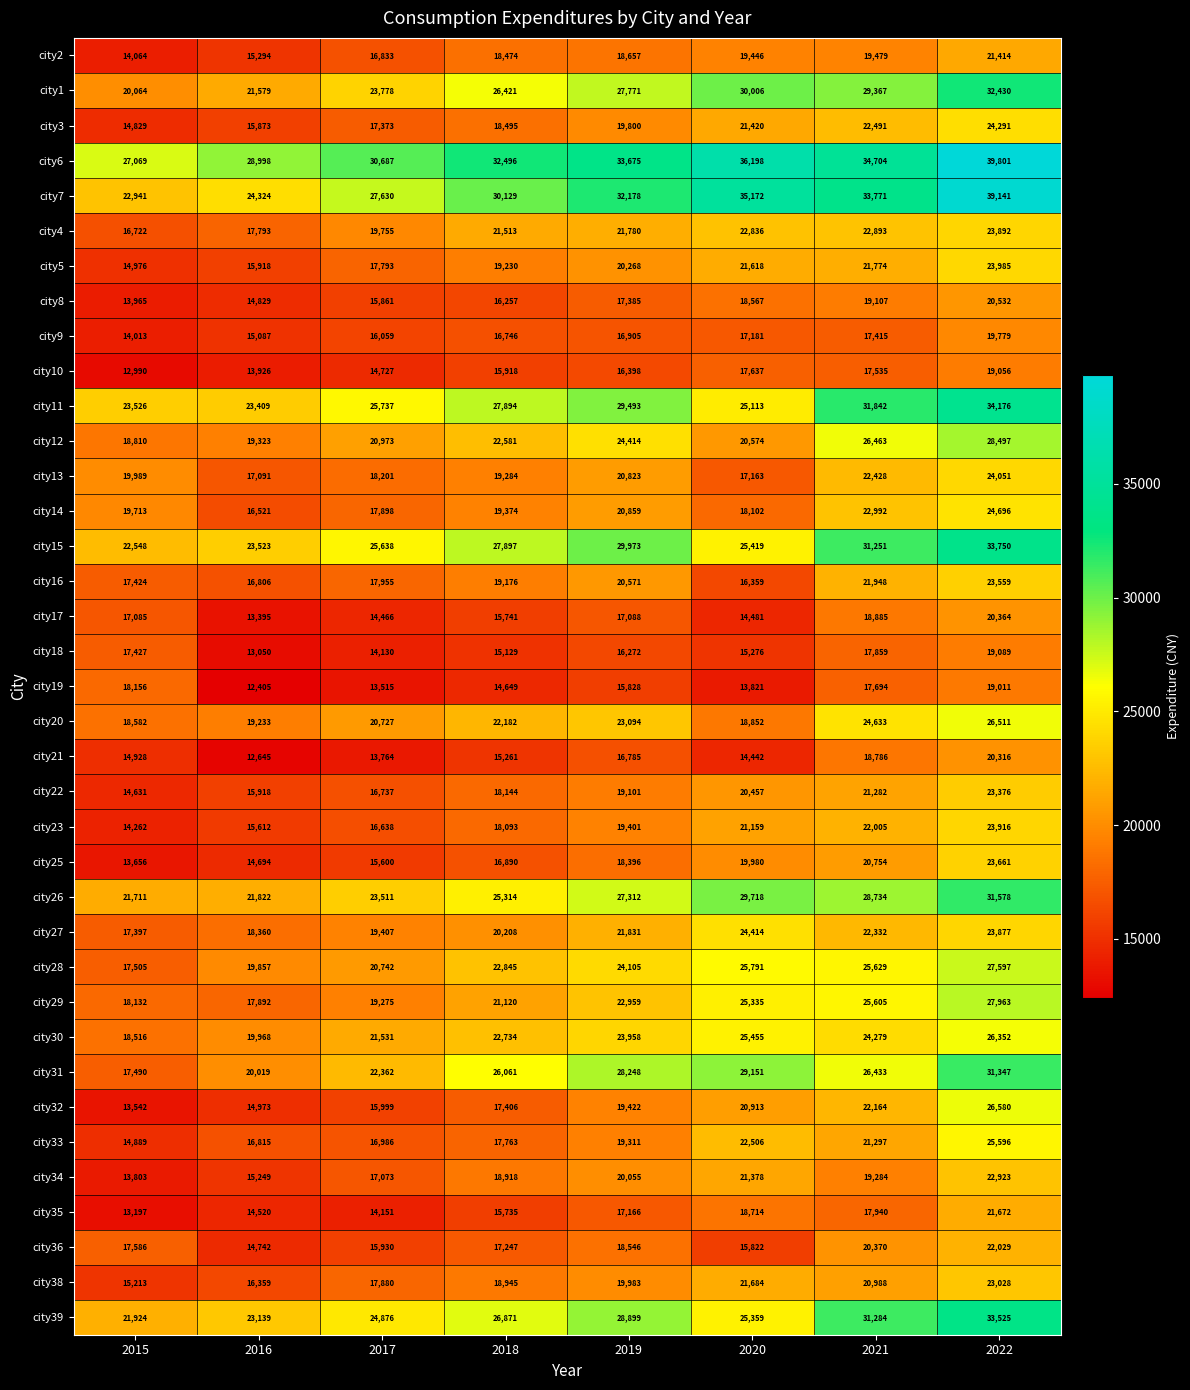

What is the smallest value displayed?

12405